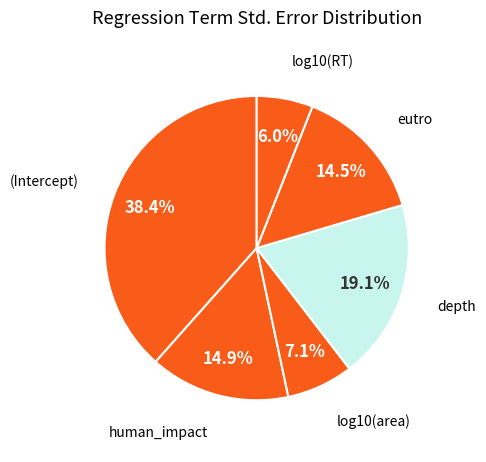

To the nearest percent, what percentage of the pie is depth?

19%